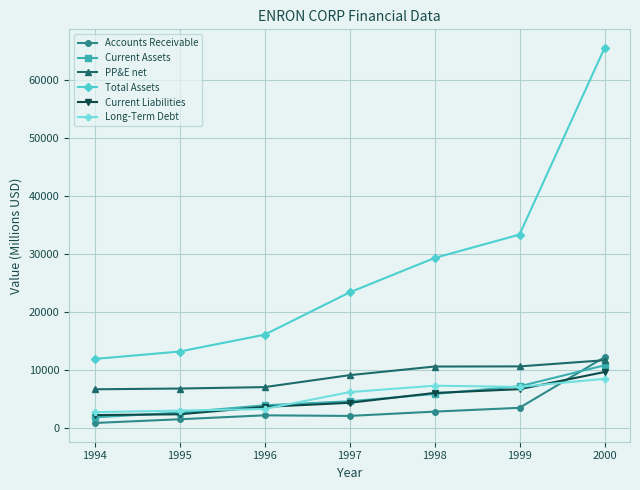

In Accounts Receivable, how many points are higher than both neighbors (excluding endpoints)?

1